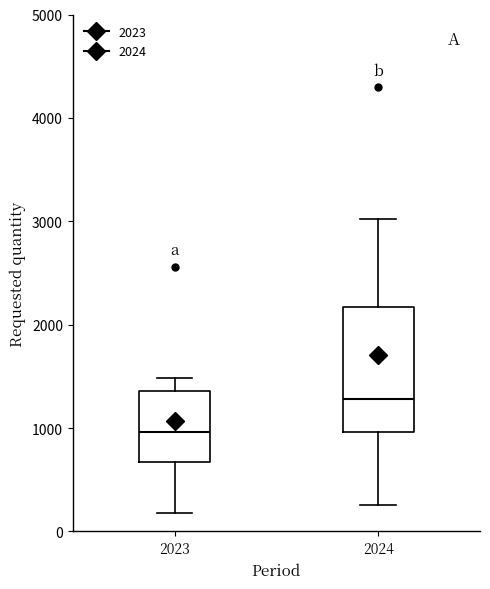

Comparing the boxes themselves (not the whiskers), which one is the tallest?

2024